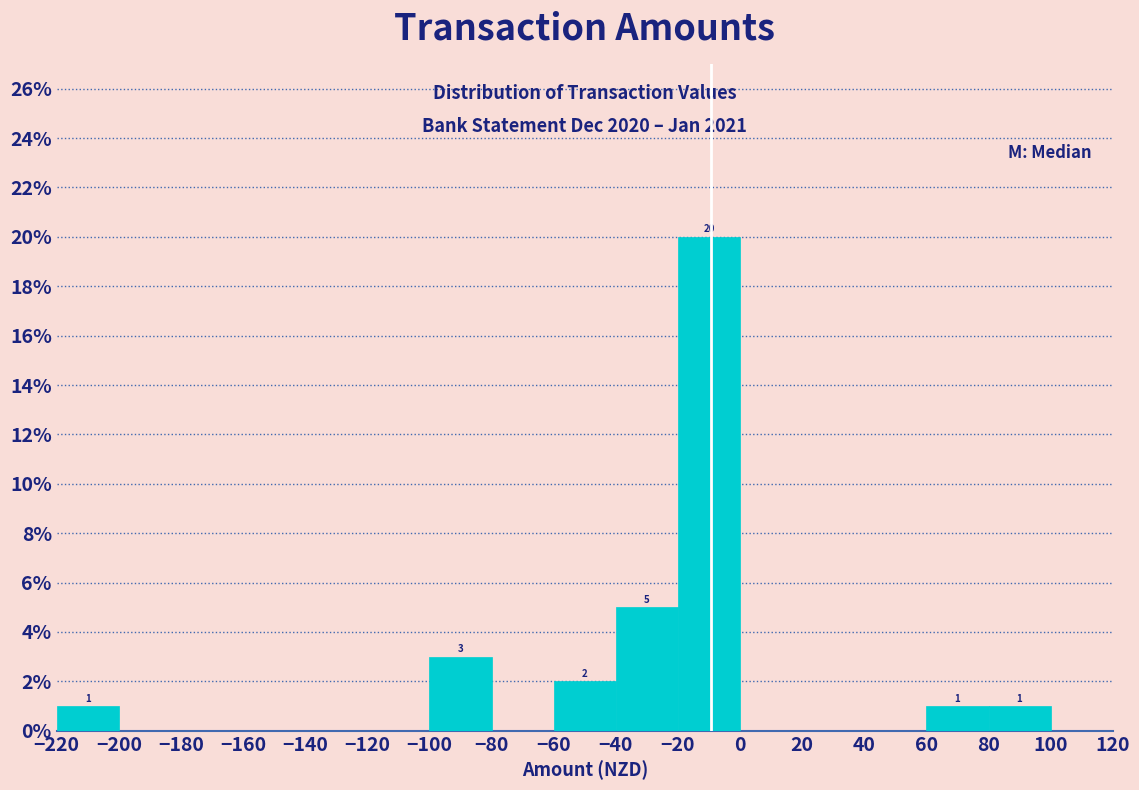

Which range on the x-axis has the tallest bar?

-20 to 0